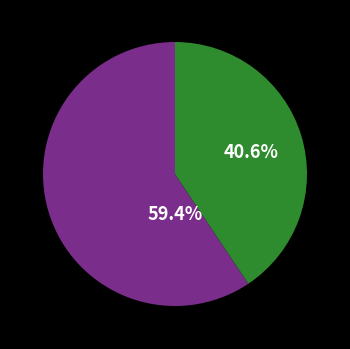

Does any single category account for the majority?

Yes